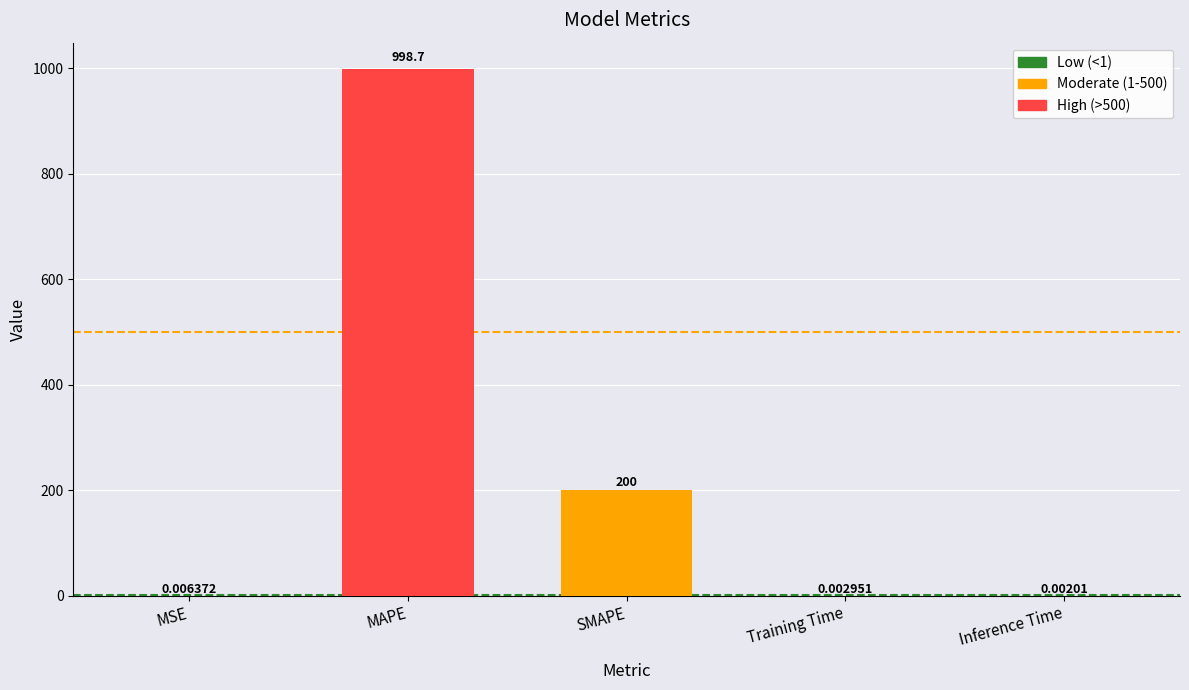

Count the number of categories in the chart.

5